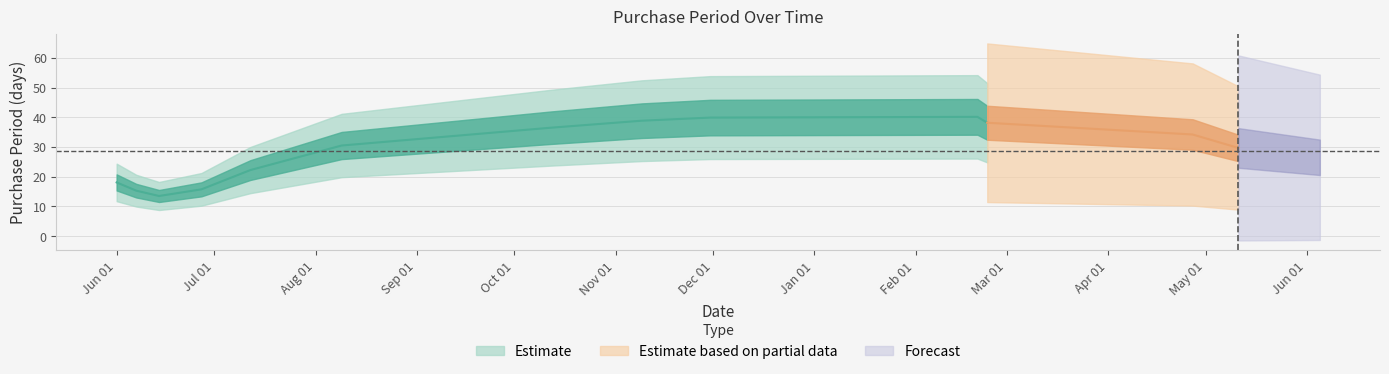

What is the average value?

28